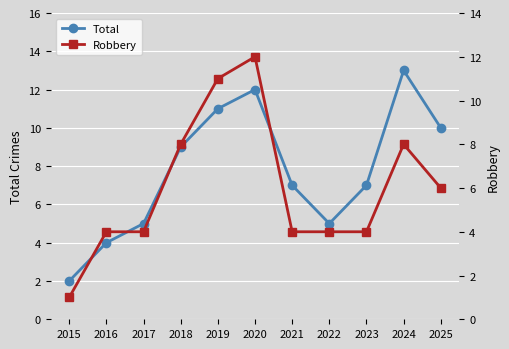

What is the minimum value shown in the chart?

1